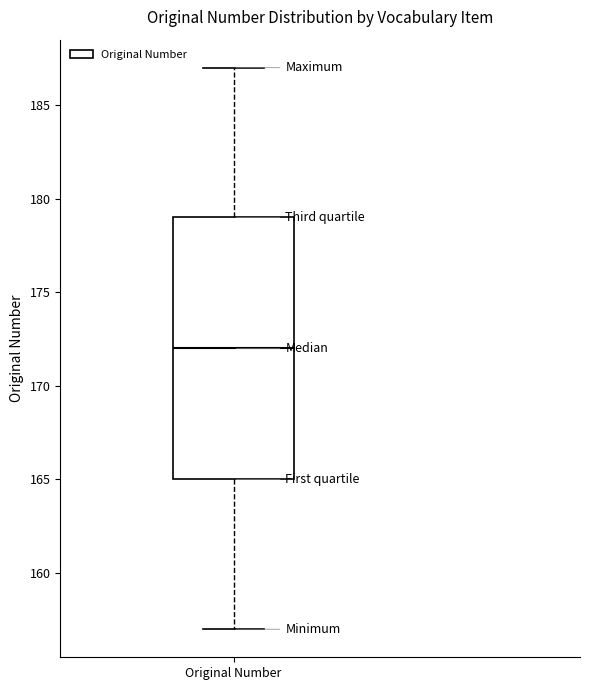

Transcribe this box plot: give where the median line is, the range the box spans, and where the two whiskers end, as read against the y-axis. The values are not printed on the chart, so give them approximately, as read against the axis.

median 172, box 165 to 179, whiskers 157 to 187